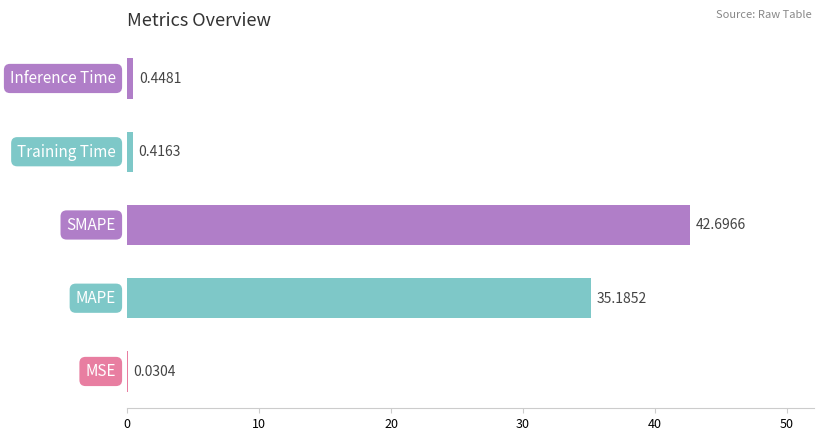

What is the sum of all values?

78.8